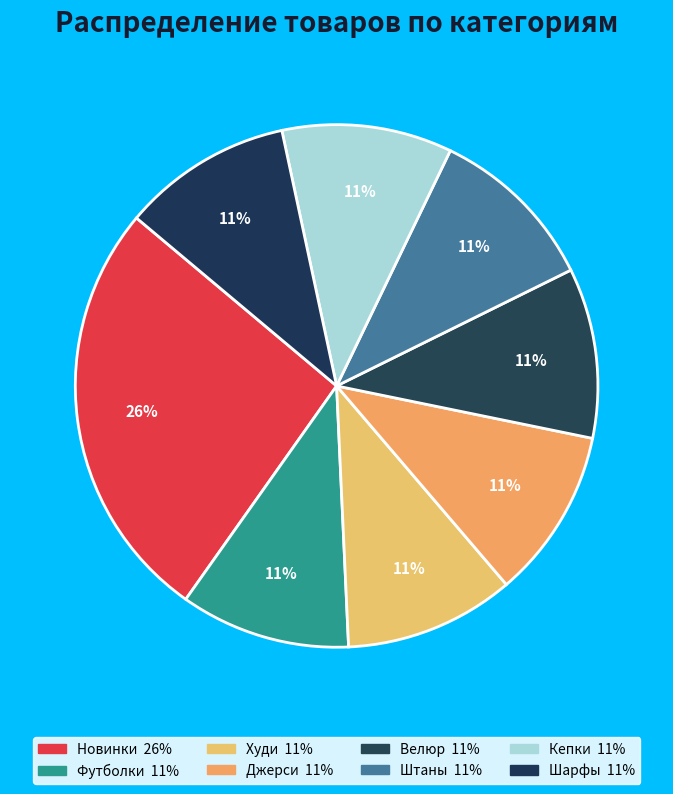

Count the number of slices in the pie.

8